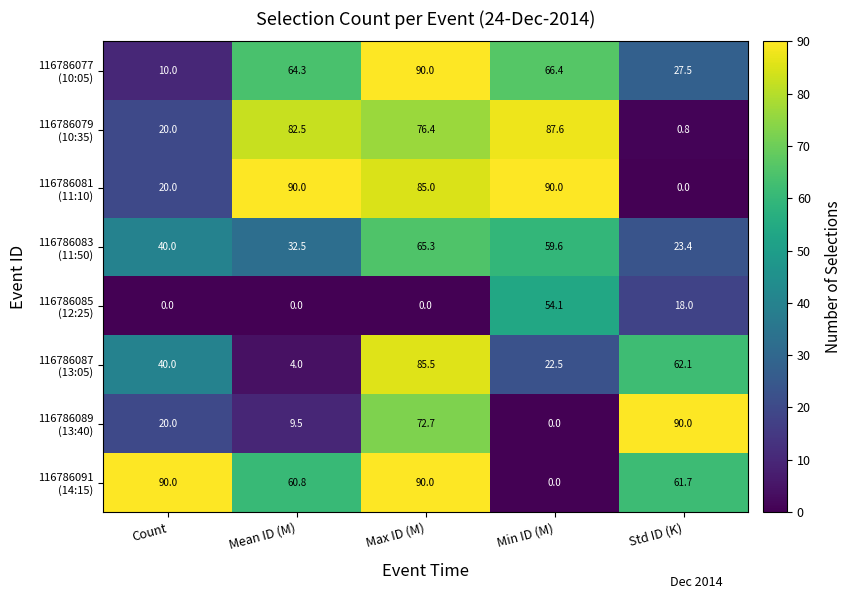

What is the total value across all series at Std ID (K)?

283.5